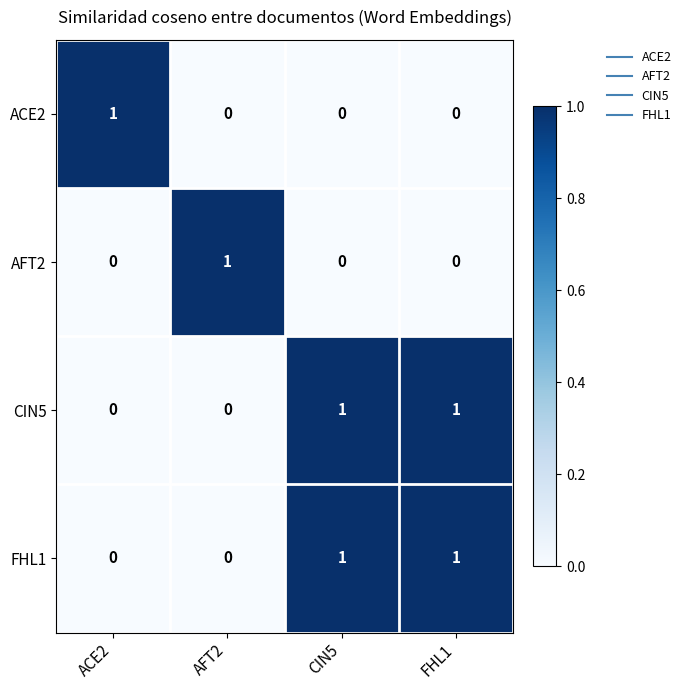

Is it true that FHL1 equals 0 at AFT2?

True